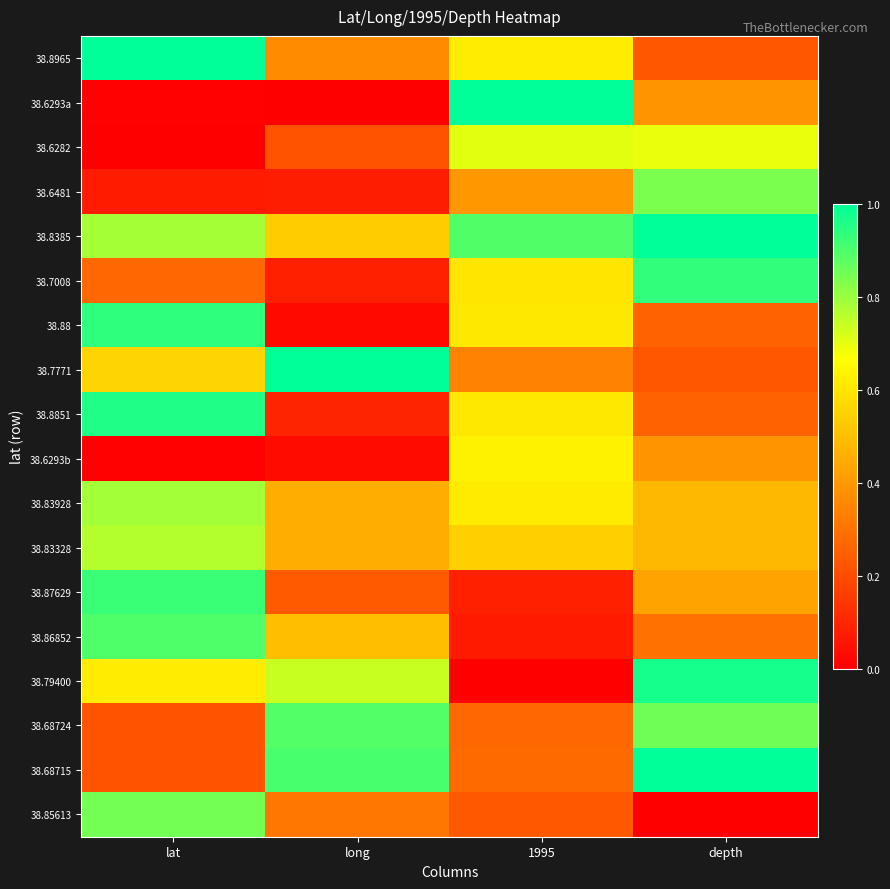

Which series changed the most between lat and long?

38.88